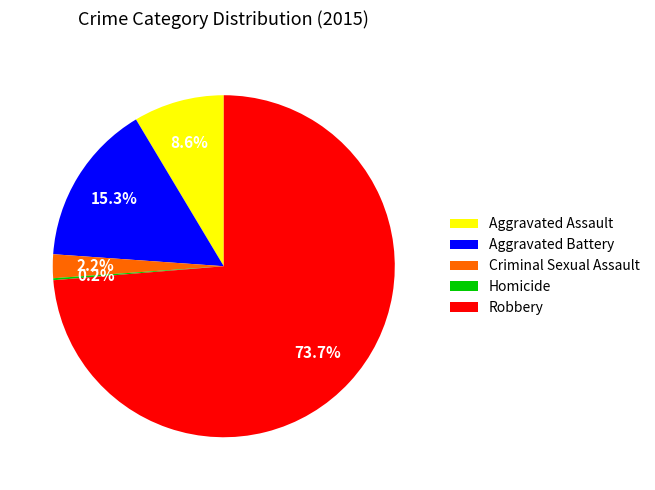

Which slice is the largest?

Robbery